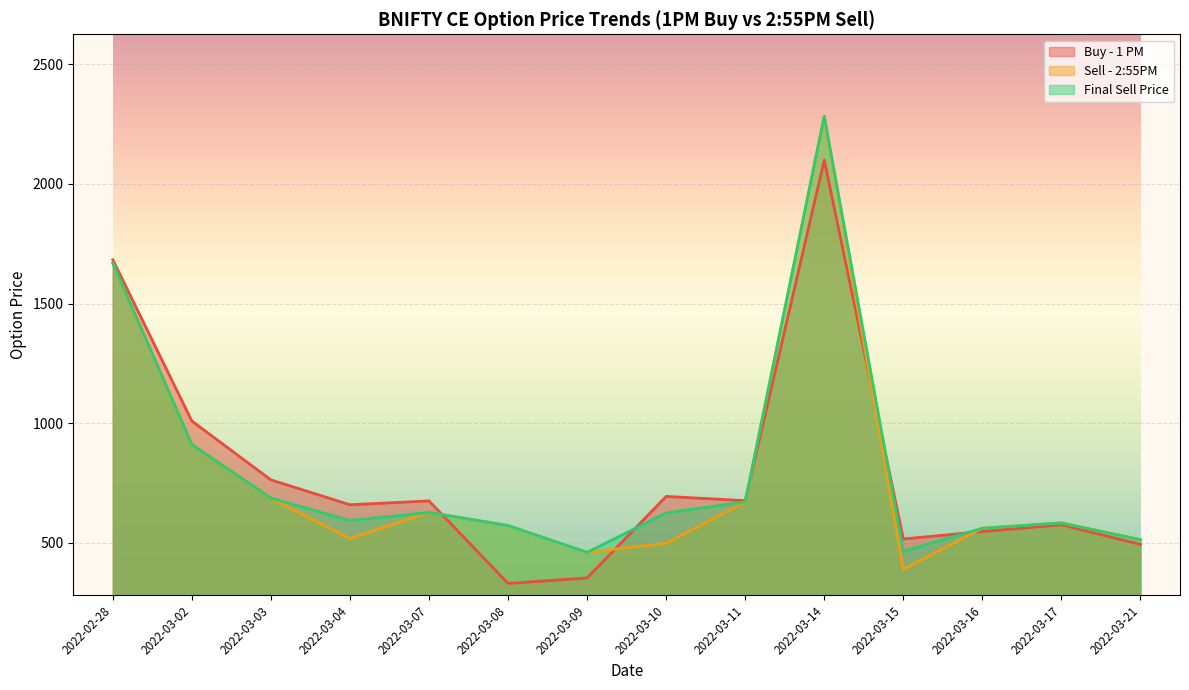

Rank the categories by Buy - 1 PM value from lowest to highest.

2022-03-08, 2022-03-09, 2022-03-21, 2022-03-15, 2022-03-16, 2022-03-17, 2022-03-04, 2022-03-07, 2022-03-11, 2022-03-10, 2022-03-03, 2022-03-02, 2022-02-28, 2022-03-14